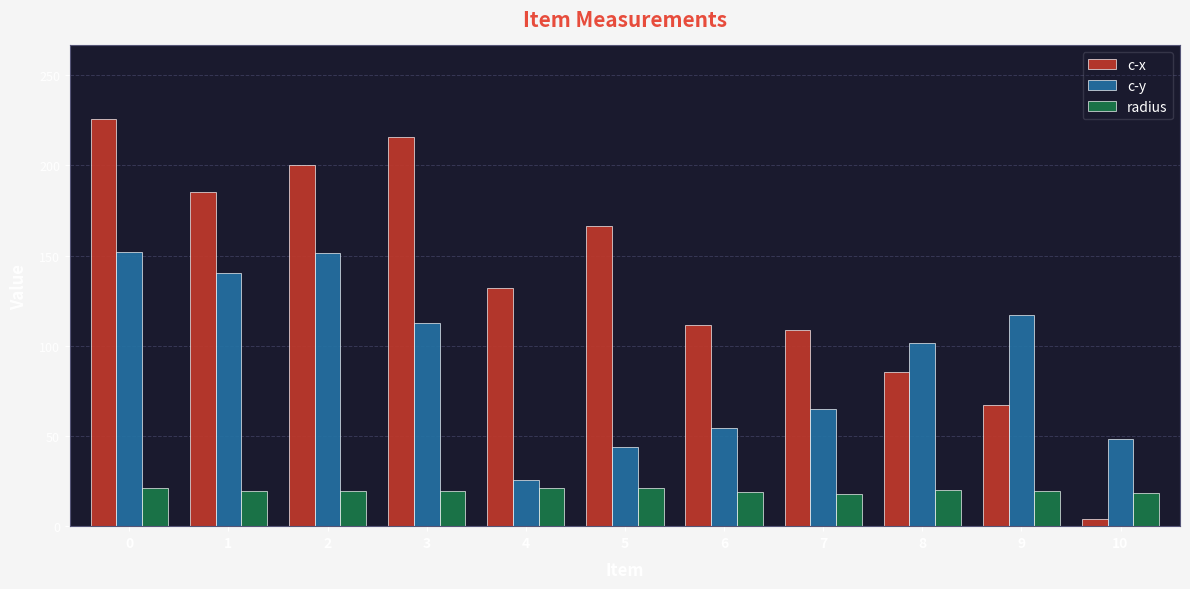

What is the value of the c-x bar at the 2nd from the left?

185.5